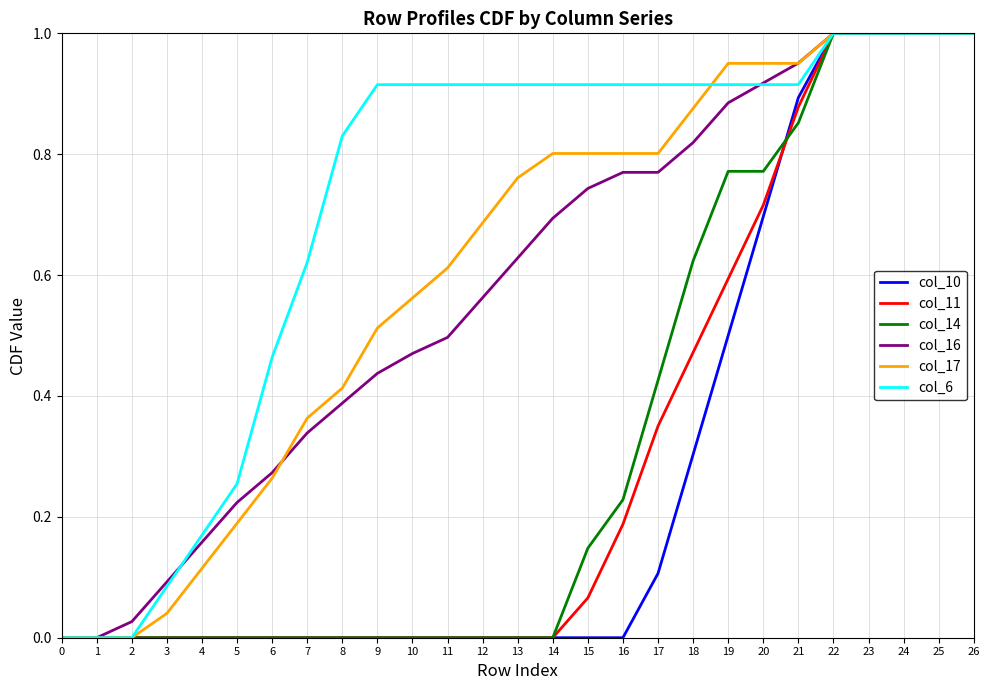

The col_11 series shows 0.3 at 22. True or false?

False